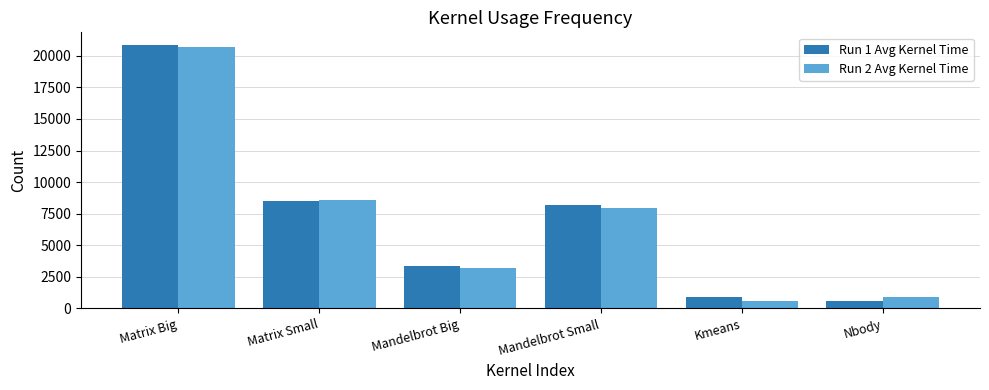

What is the spread (max minus min) of values at Matrix Big?

104